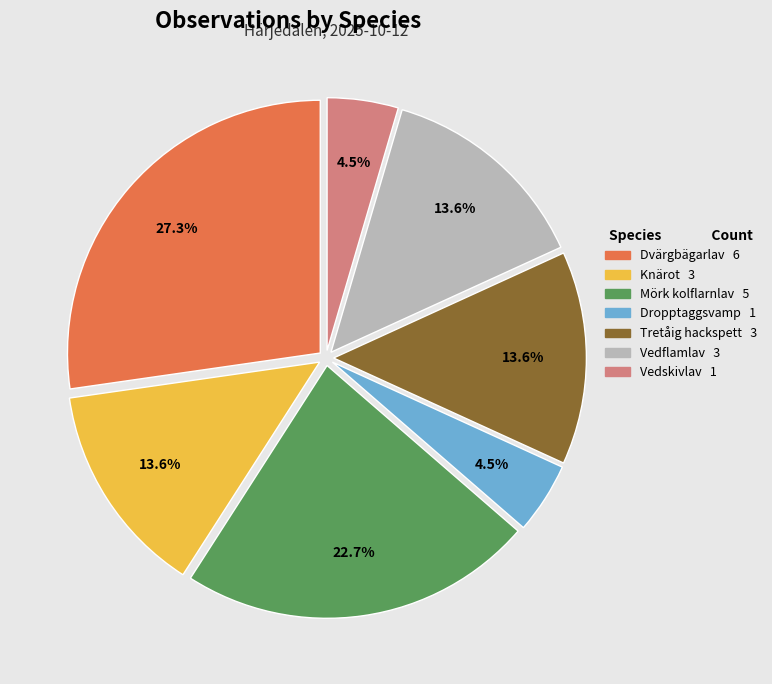

Combined, do Dvärgbägarlav 6 and Vedflamlav 3 account for over 50%?

No